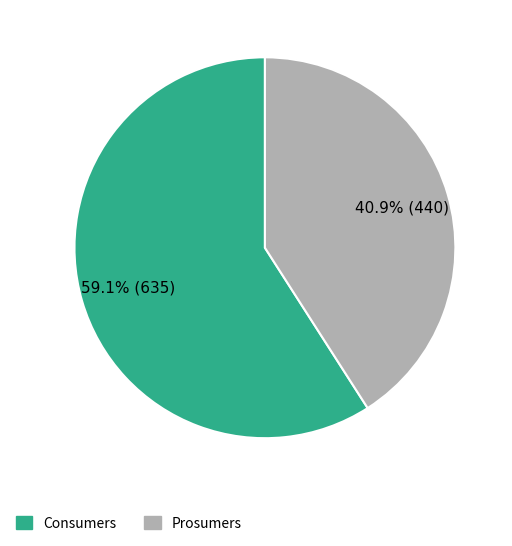

What is the ratio of the value at Prosumers to the value at Consumers?

0.7